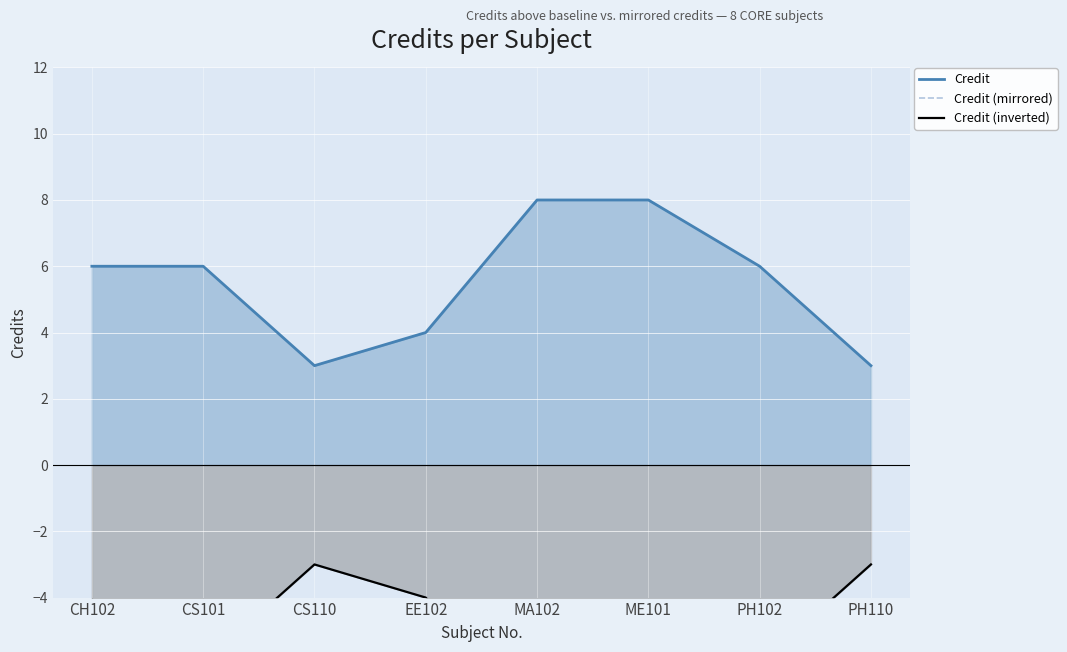

What position from the right is PH110?

1